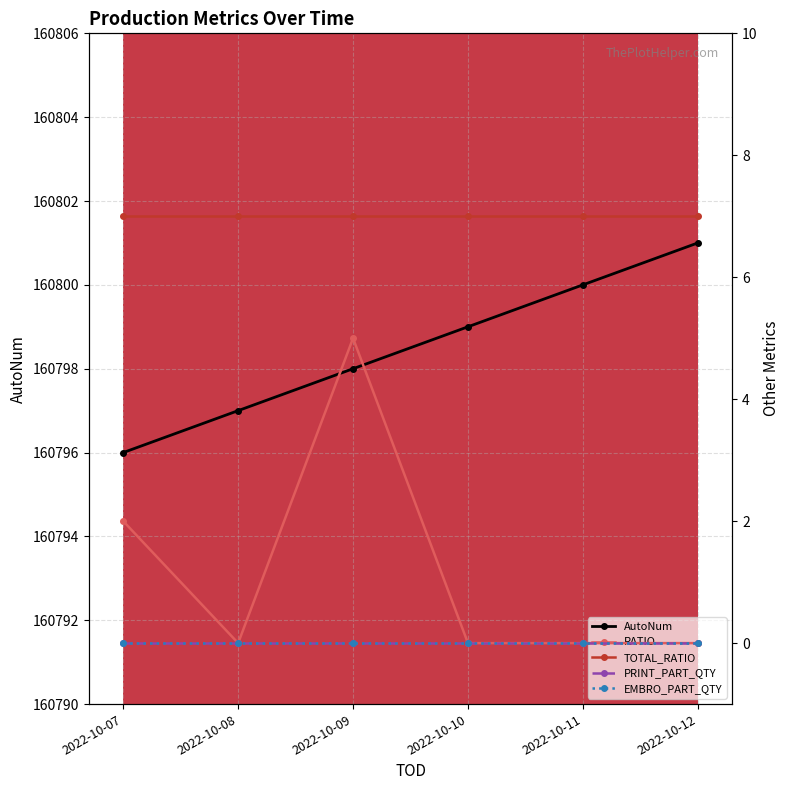

Reading right to left, list all the values displayed in this chart.

AutoNum: 160801	160800	160799	160798	160797	160796
RATIO: 0	0	0	5	0	2
TOTAL_RATIO: 7	7	7	7	7	7
PRINT_PART_QTY: 0	0	0	0	0	0
EMBRO_PART_QTY: 0	0	0	0	0	0